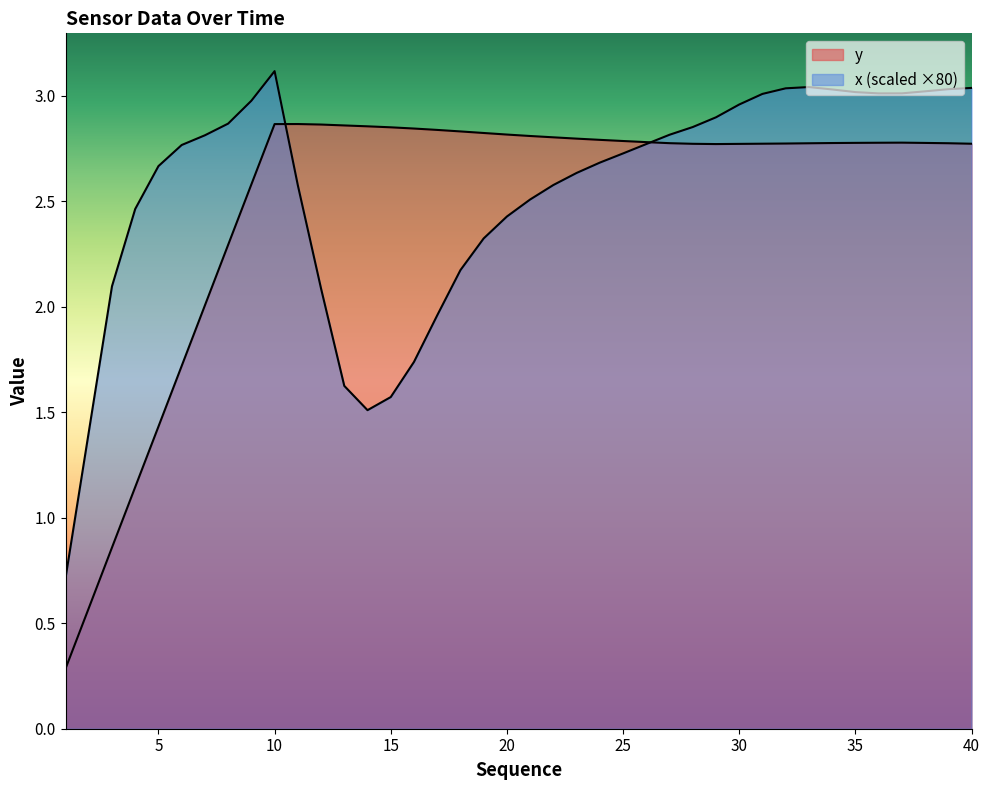

Rank the series by their maximum value, from highest to lowest.

x, y